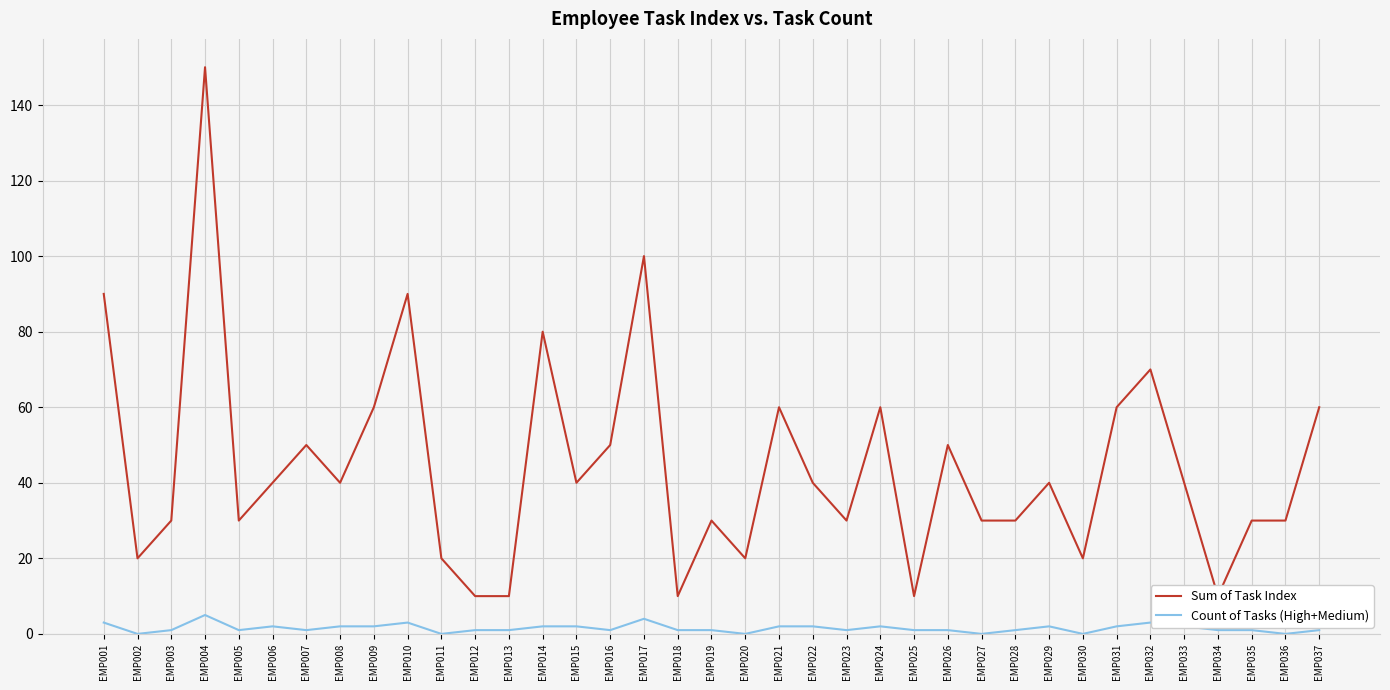

Rank the series at EMP003 from lowest to highest value.

Count of Tasks (High+Medium), Sum of Task Index